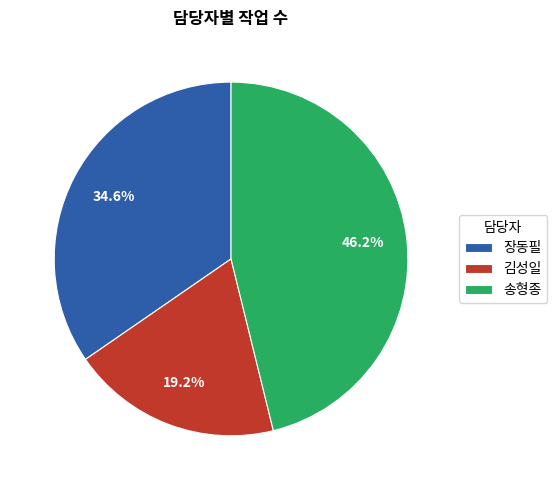

Rank the categories by value from lowest to highest.

김성일, 장동필, 송형종